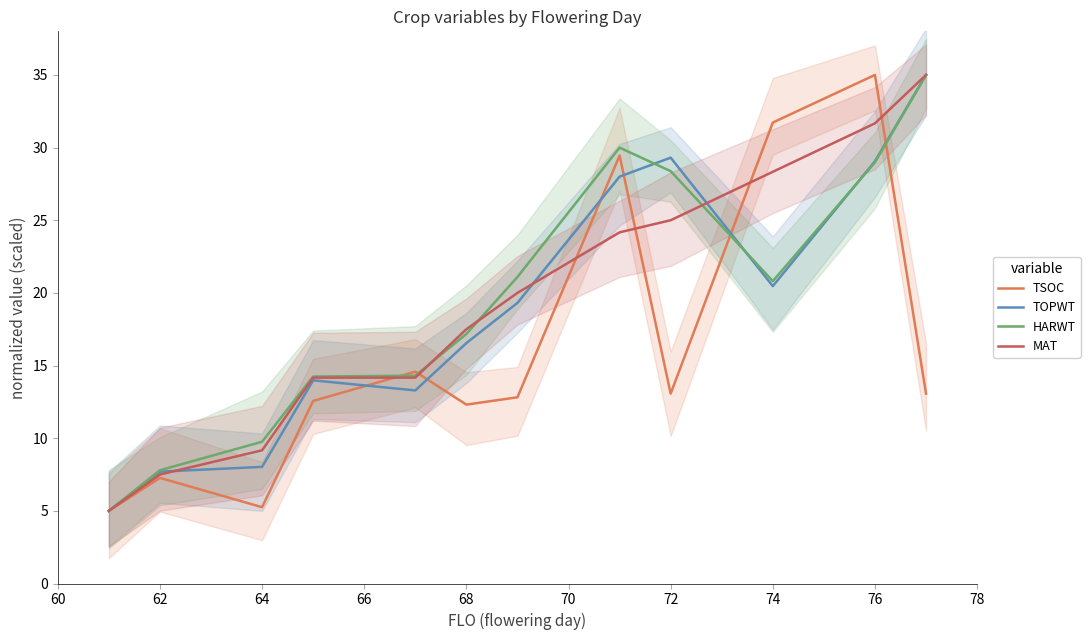

What is the maximum value for TSOC?

35.0